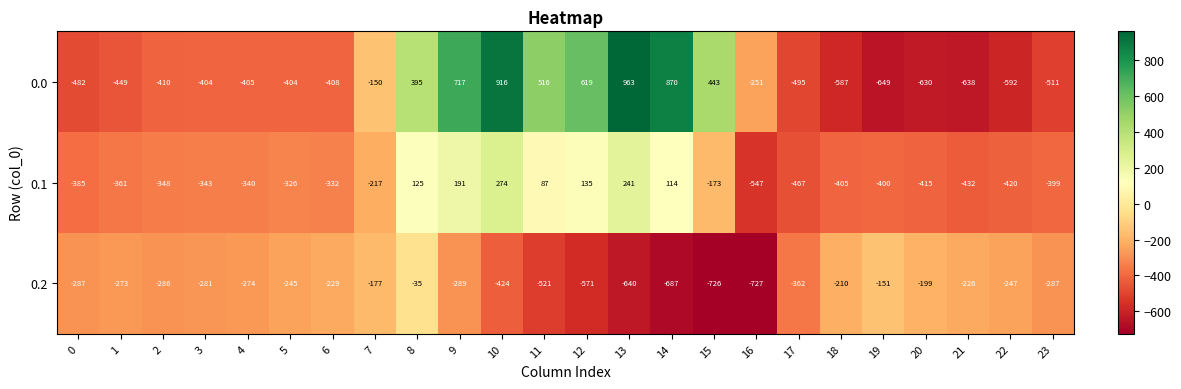

What is the sum of all 0.1 values?

-5143